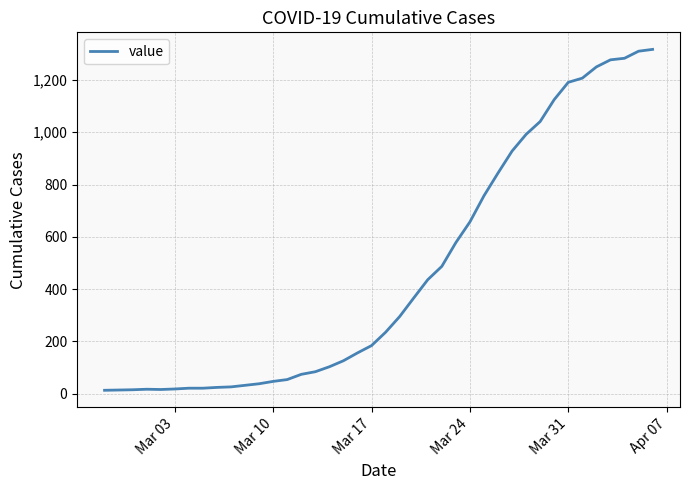

What is the maximum value shown in the chart?

1317